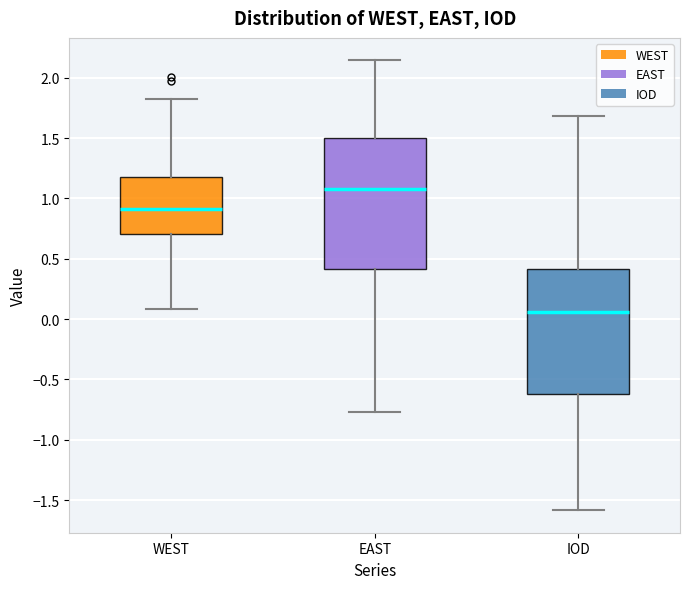

Reading left to right, transcribe this box plot: for each box, give where its median line is, the range the box spans, and where its two whiskers end, as read against the y-axis. The values are not printed on the chart, so give them approximately, as read against the axis.

WEST: median 0.90, box 0.70 to 1.20, whiskers 0.10 to 1.80
EAST: median 1.10, box 0.40 to 1.50, whiskers -0.75 to 2.15
IOD: median 0.05, box -0.60 to 0.40, whiskers -1.60 to 1.70